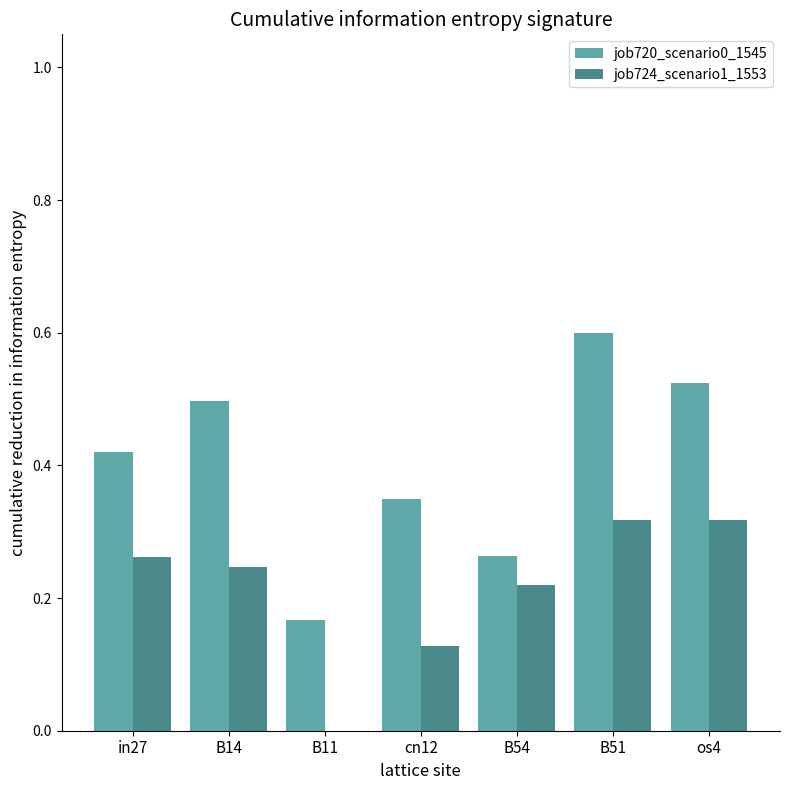

How many groups of bars are there?

7